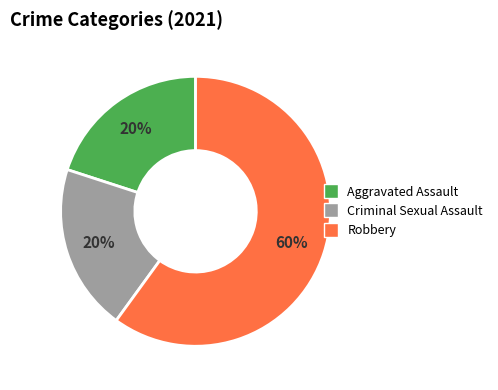

Is there a majority slice in this chart?

Yes